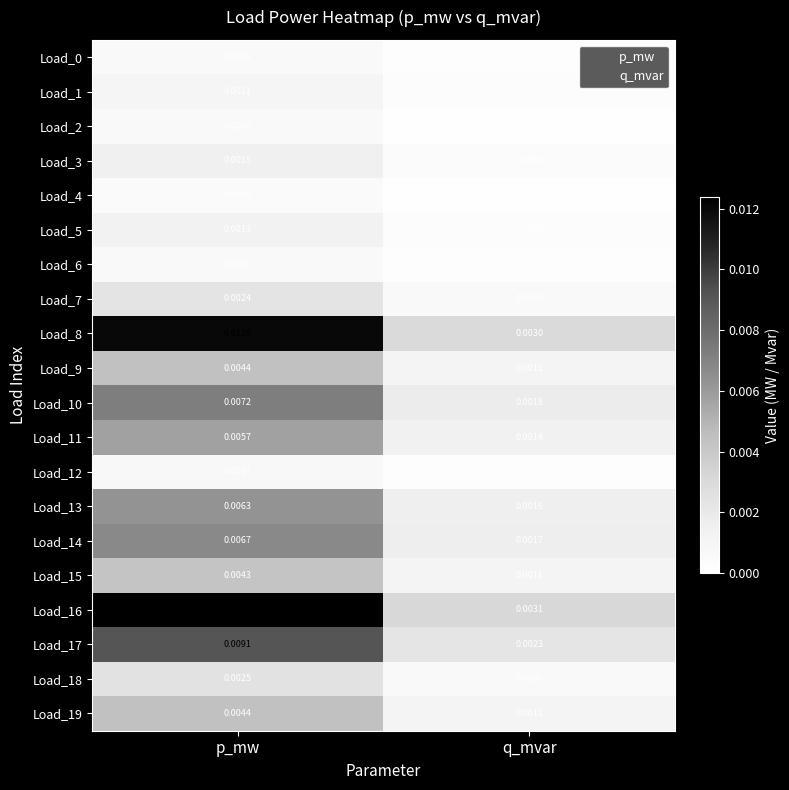

At which category does the chart reach its minimum across all series?

q_mvar